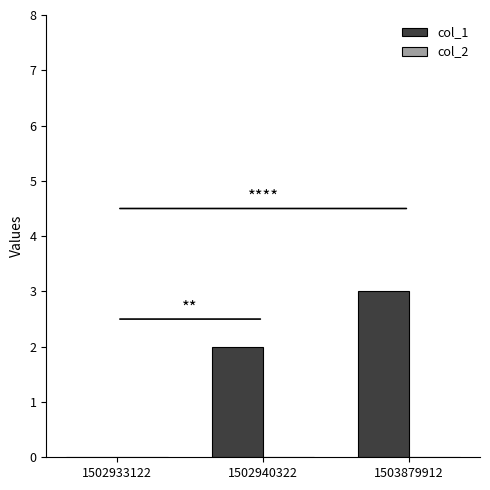

What is the sum of the values at 1503879912 and 1502940322?

5